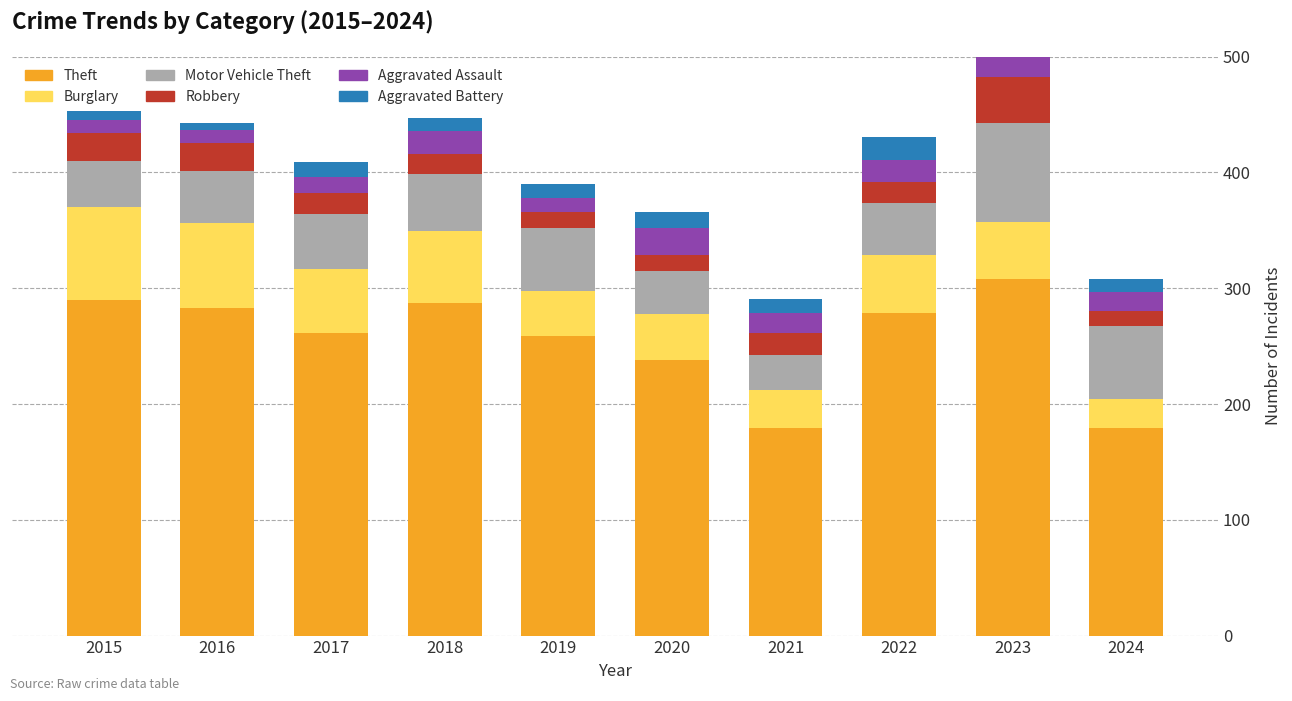

The Burglary series shows 27 at 2020. True or false?

False